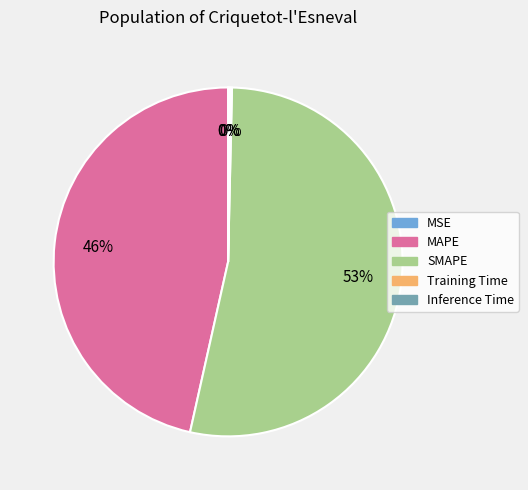

Which slice is the largest?

SMAPE